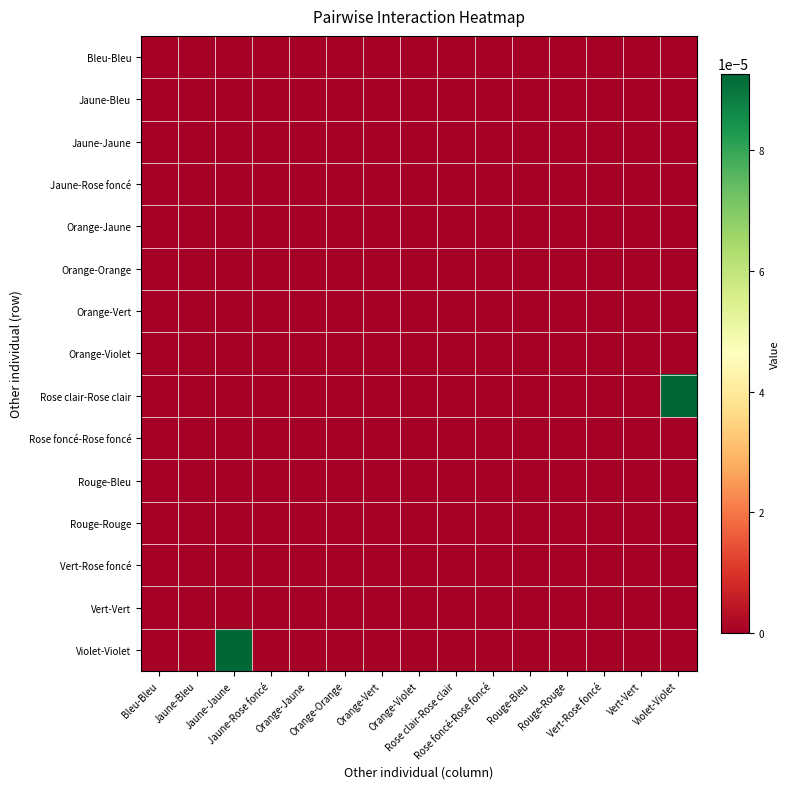

Count the number of categories in the chart.

15